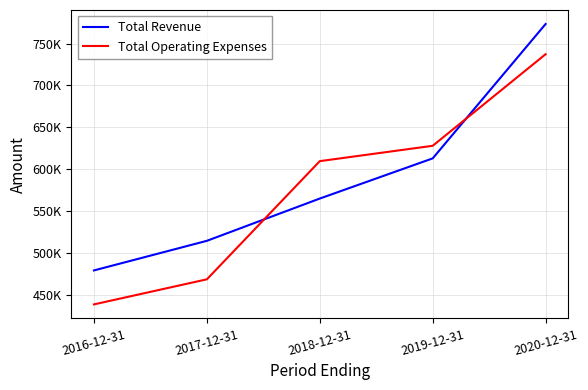

Does the chart display data point markers on the line(s)?

No